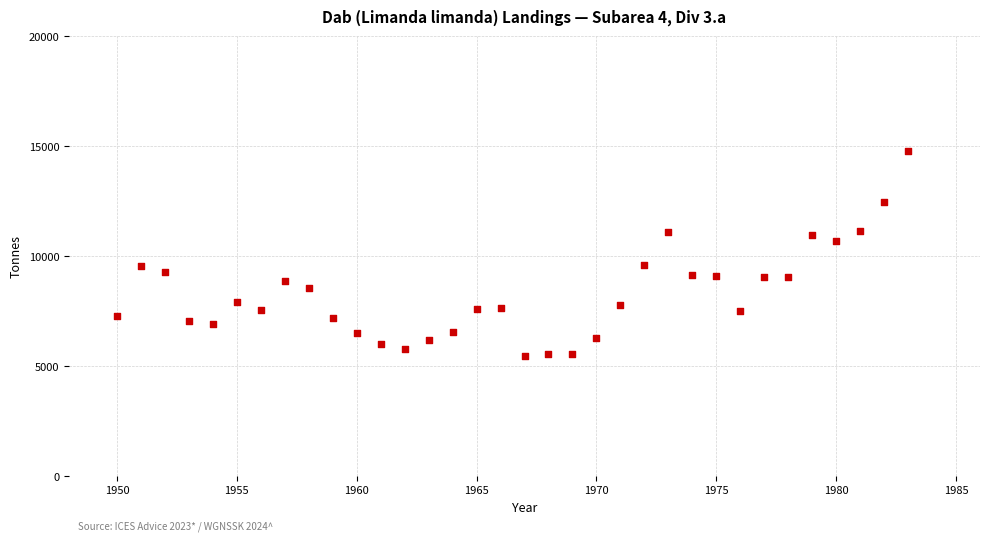

What is the range of X values (max minus min)?

33